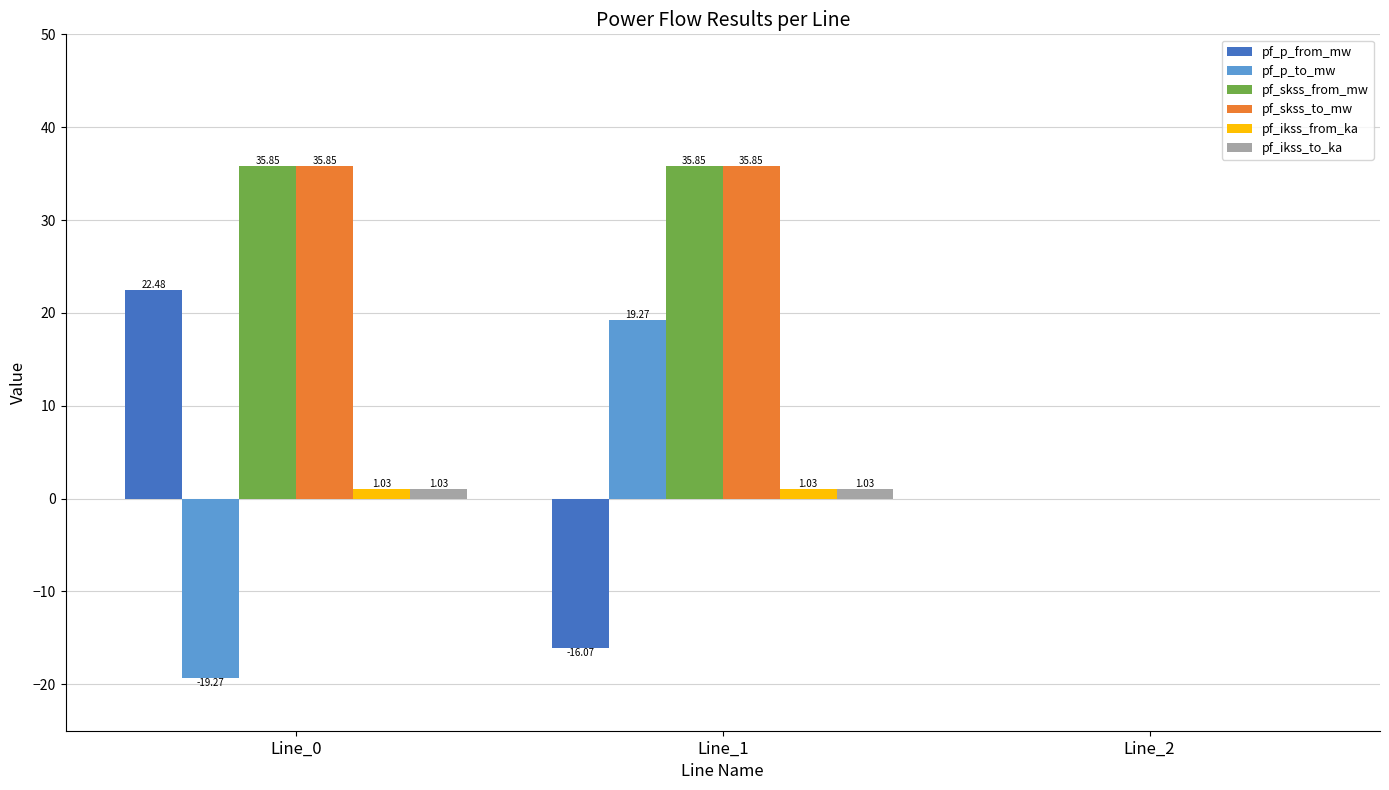

What is the spread (max minus min) of values at Line_1?

51.9